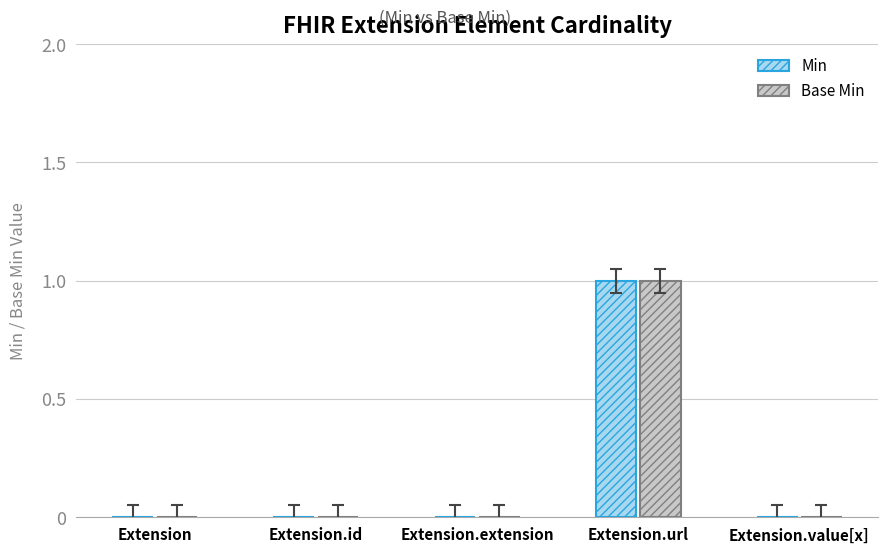

At which category is the sum across all series the highest?

Extension.url